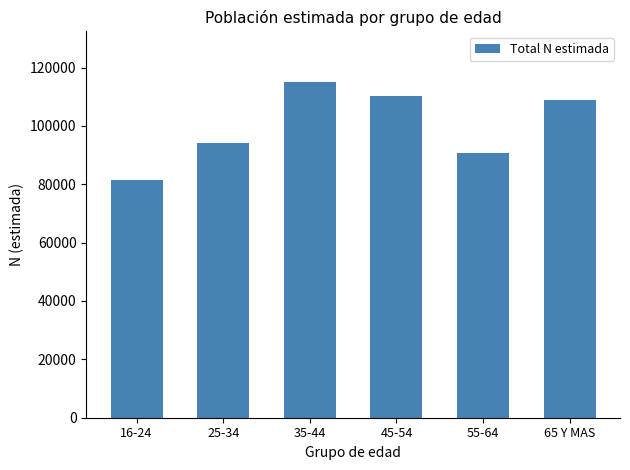

The chart shows a value of 146083 at 16-24. True or false?

False